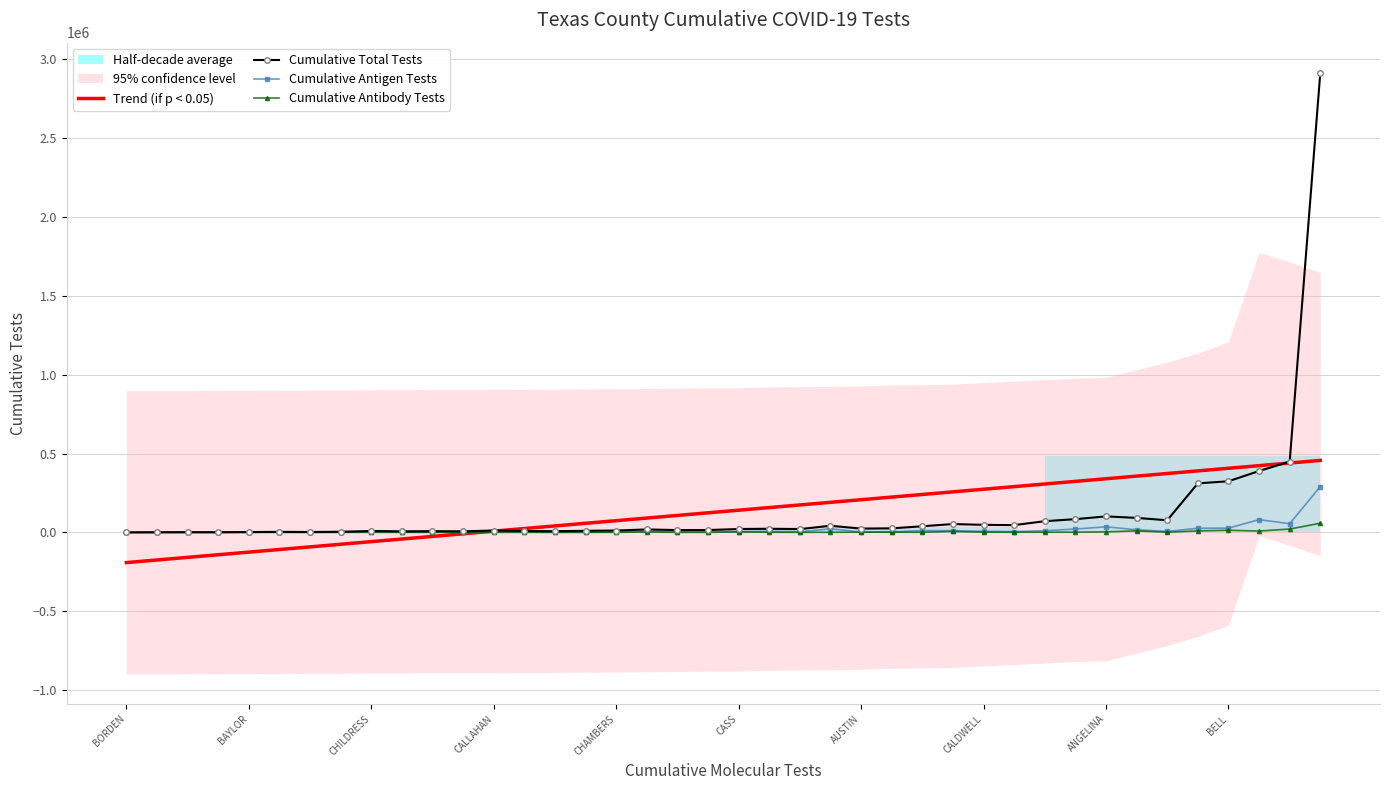

Which series has the largest range (max minus min)?

Cumulative Total Tests